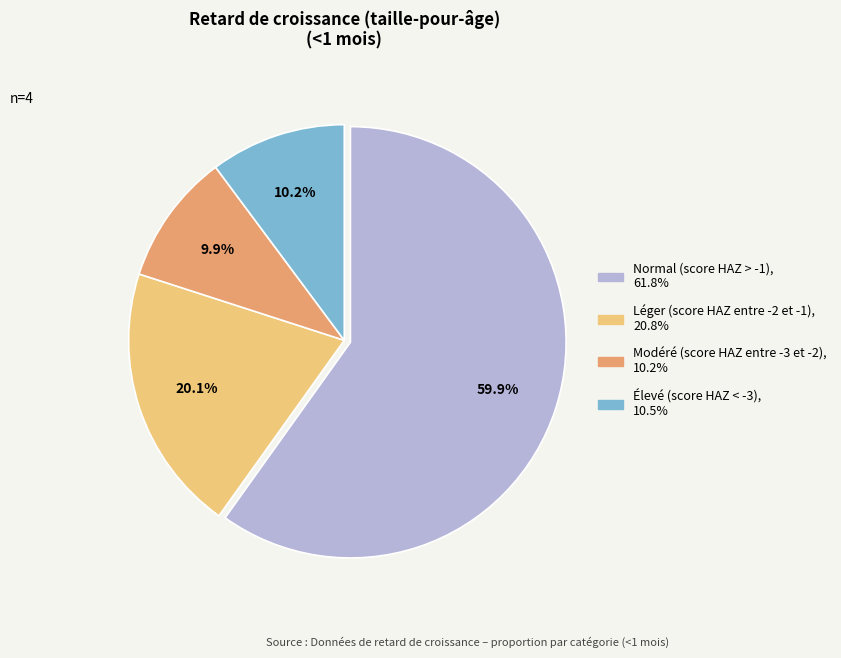

Which slice is the largest?

Normal (score HAZ > -1)